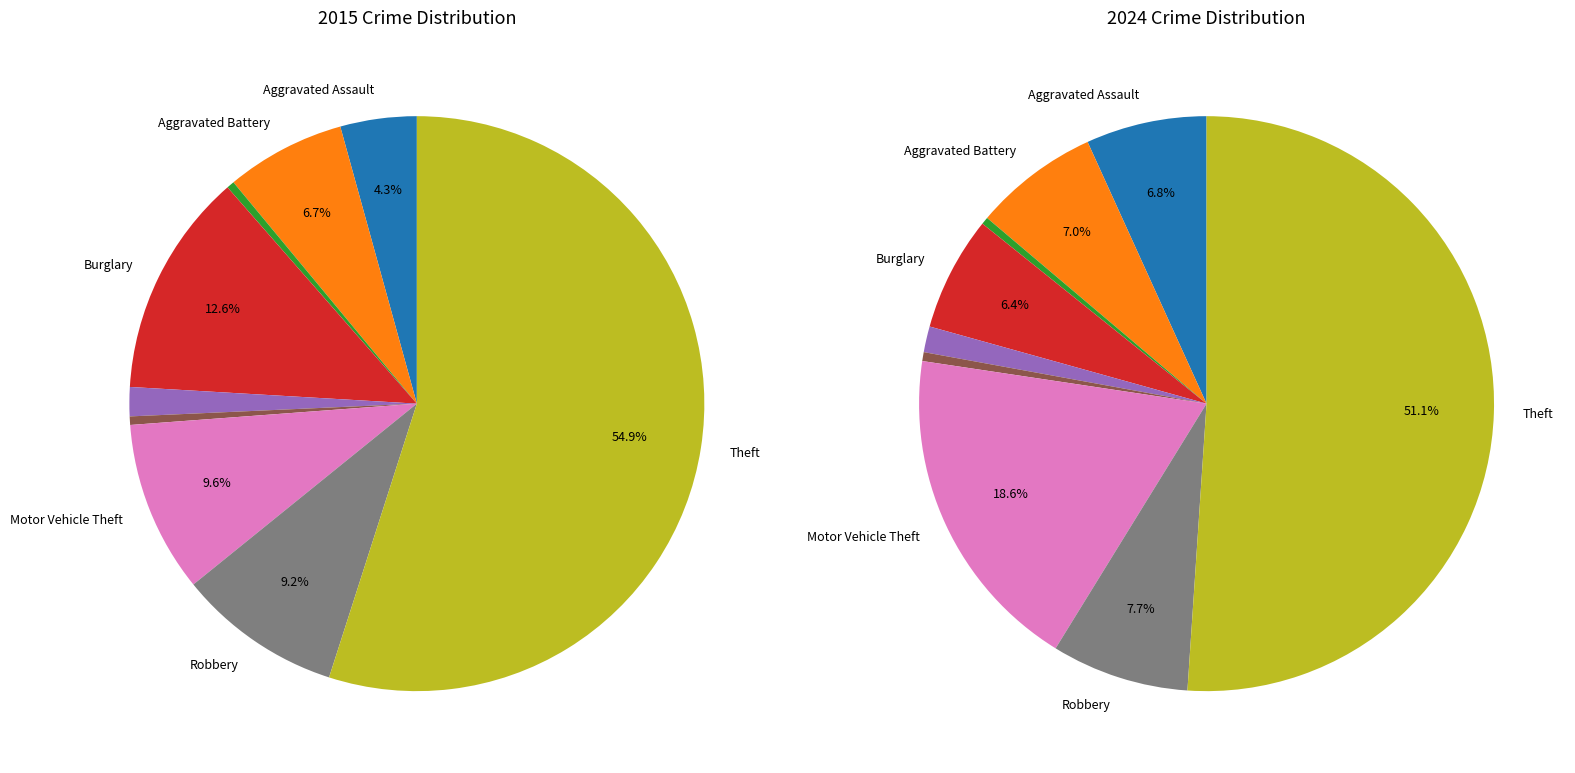

Does any single category account for the majority?

Yes